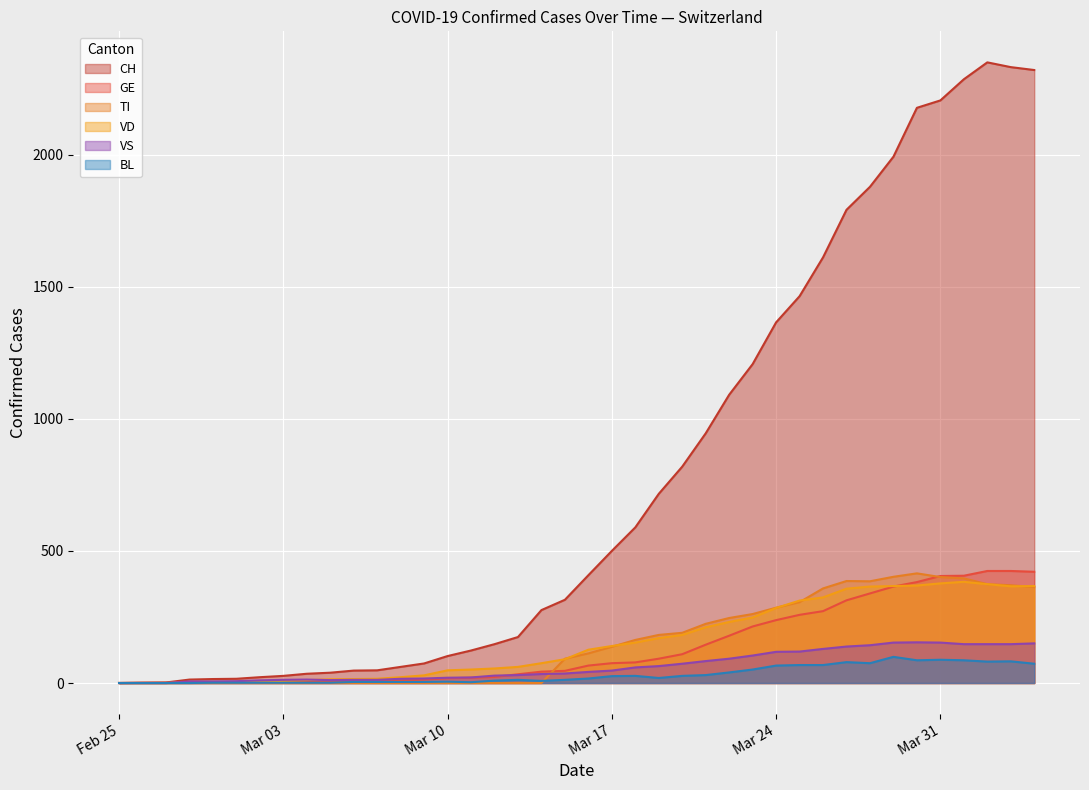

True or false: VS and BL cross at least once.

False